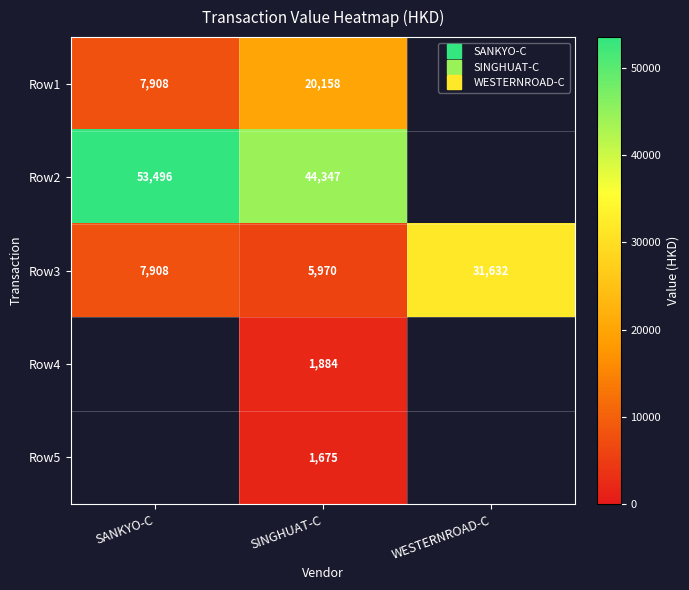

At which category is the sum across all series the highest?

SINGHUAT-C